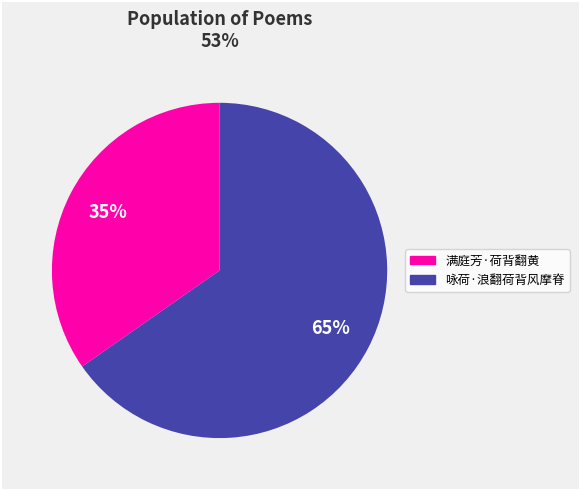

What percentage is the 满庭芳·荷背翻黄 slice, to the nearest percent?

35%